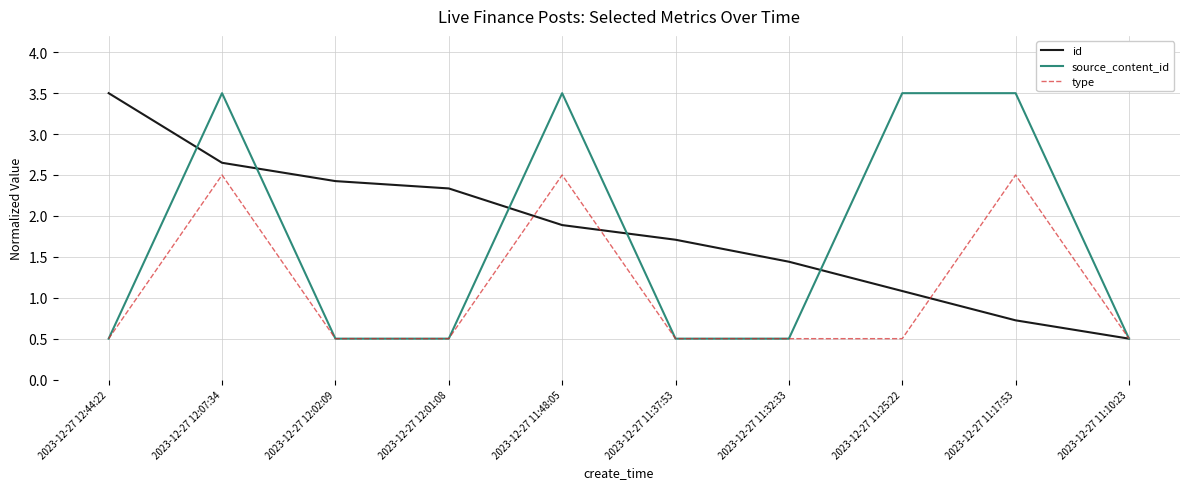

What is the approximate value of source_content_id at 2023-12-27 11:17:53?

3.5